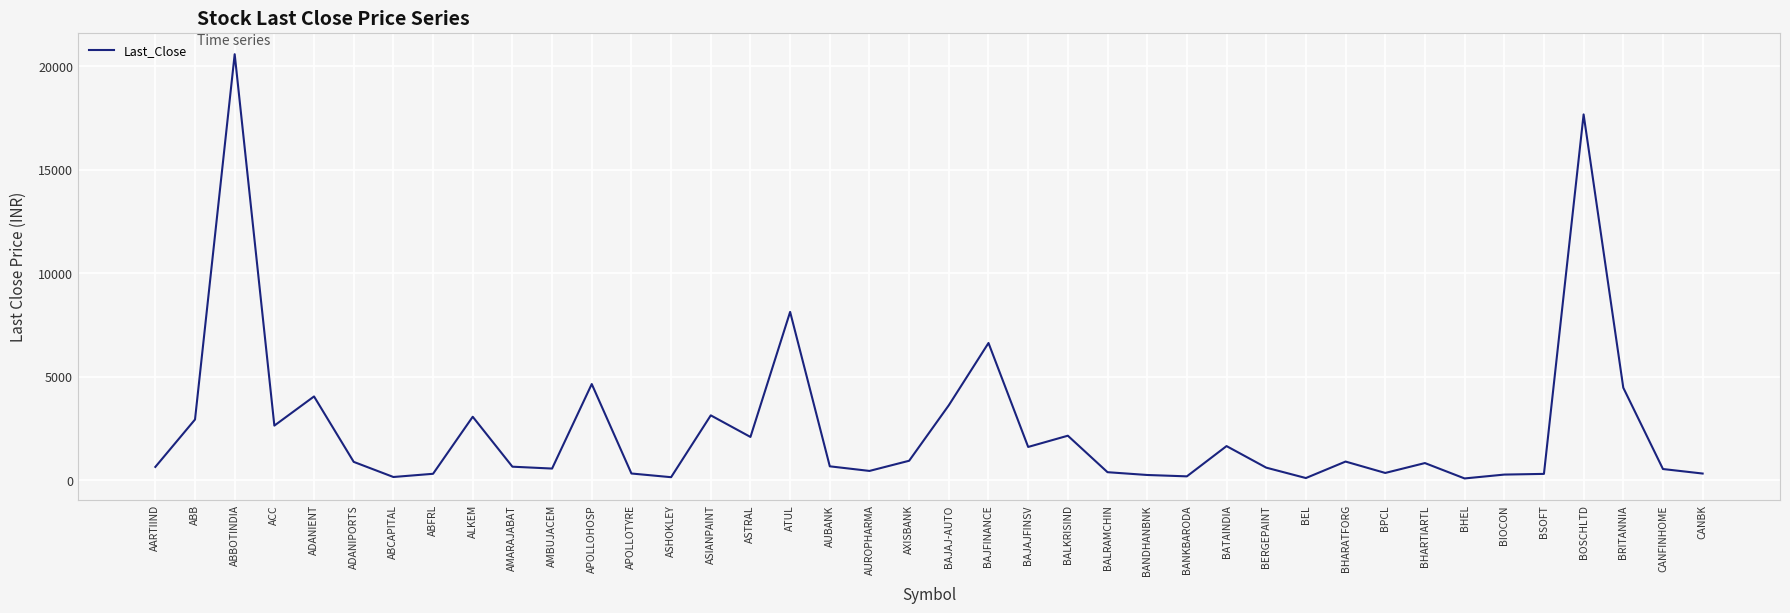

True or false: the data shows 14399.2 at ATUL.

False